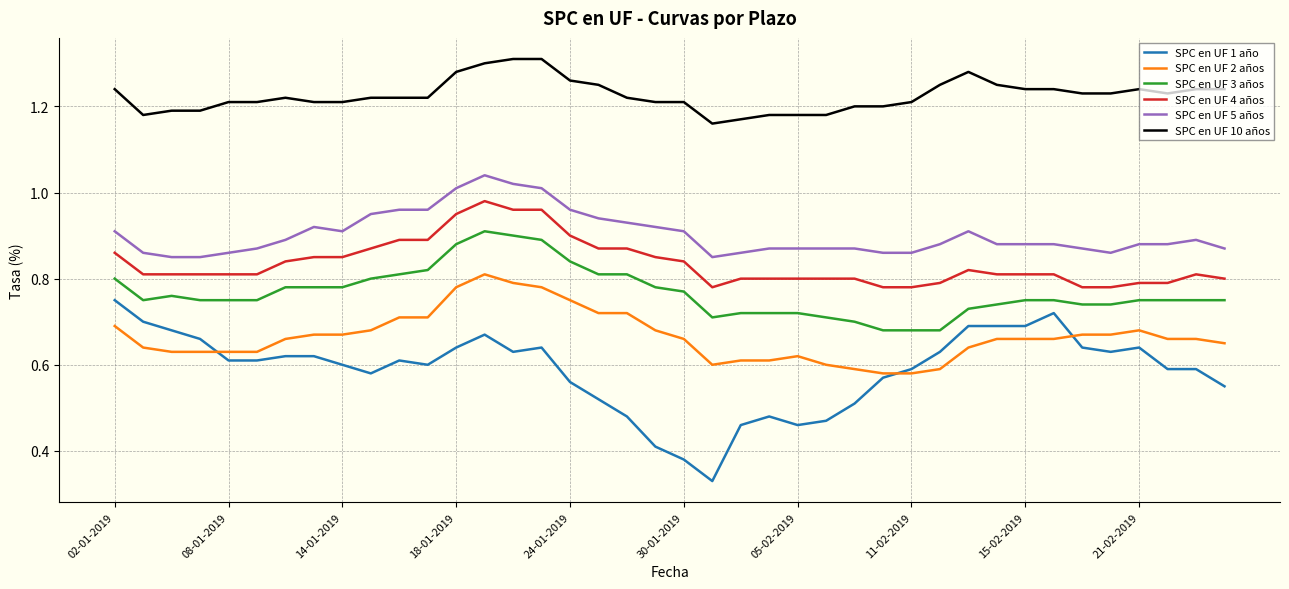

What is the difference between the second highest and second lowest values in the SPC en UF 3 años series?

0.2